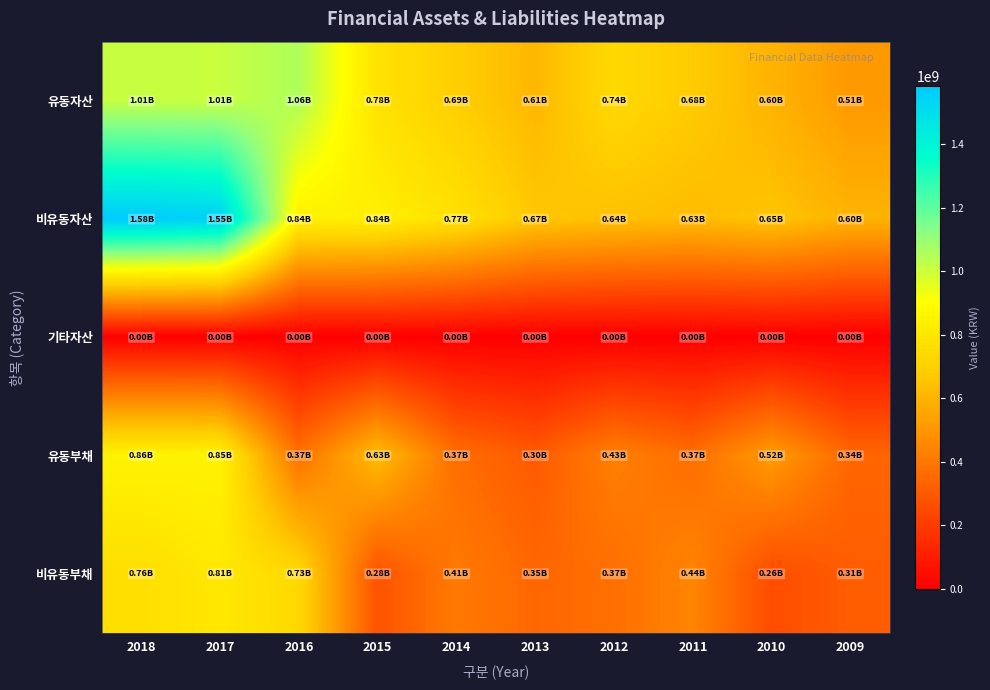

At 2011, list the series in order from largest to smallest.

유동자산, 비유동자산, 비유동부채, 유동부채, 기타자산